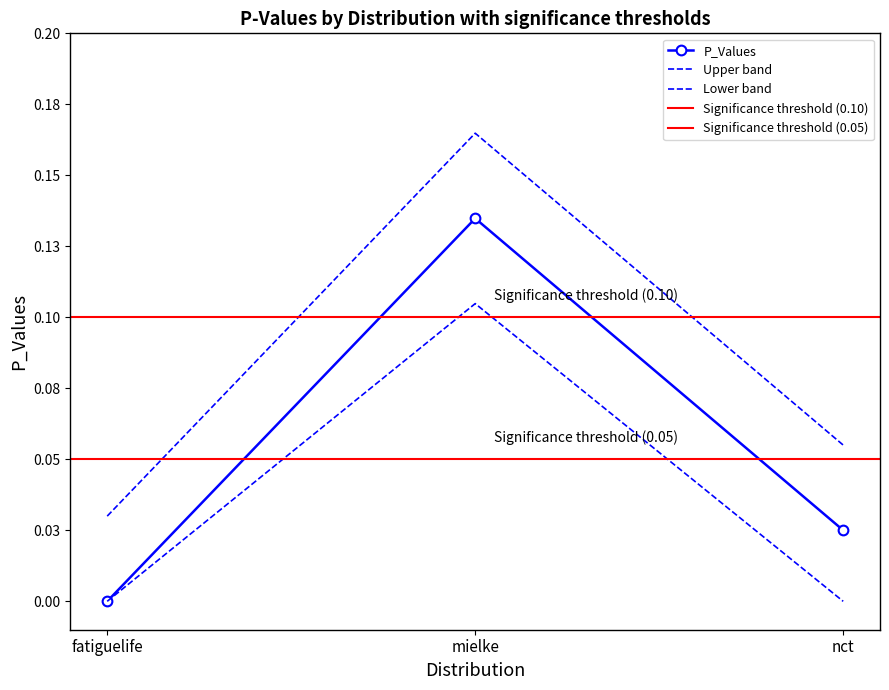

How many categories are shown in the chart?

3